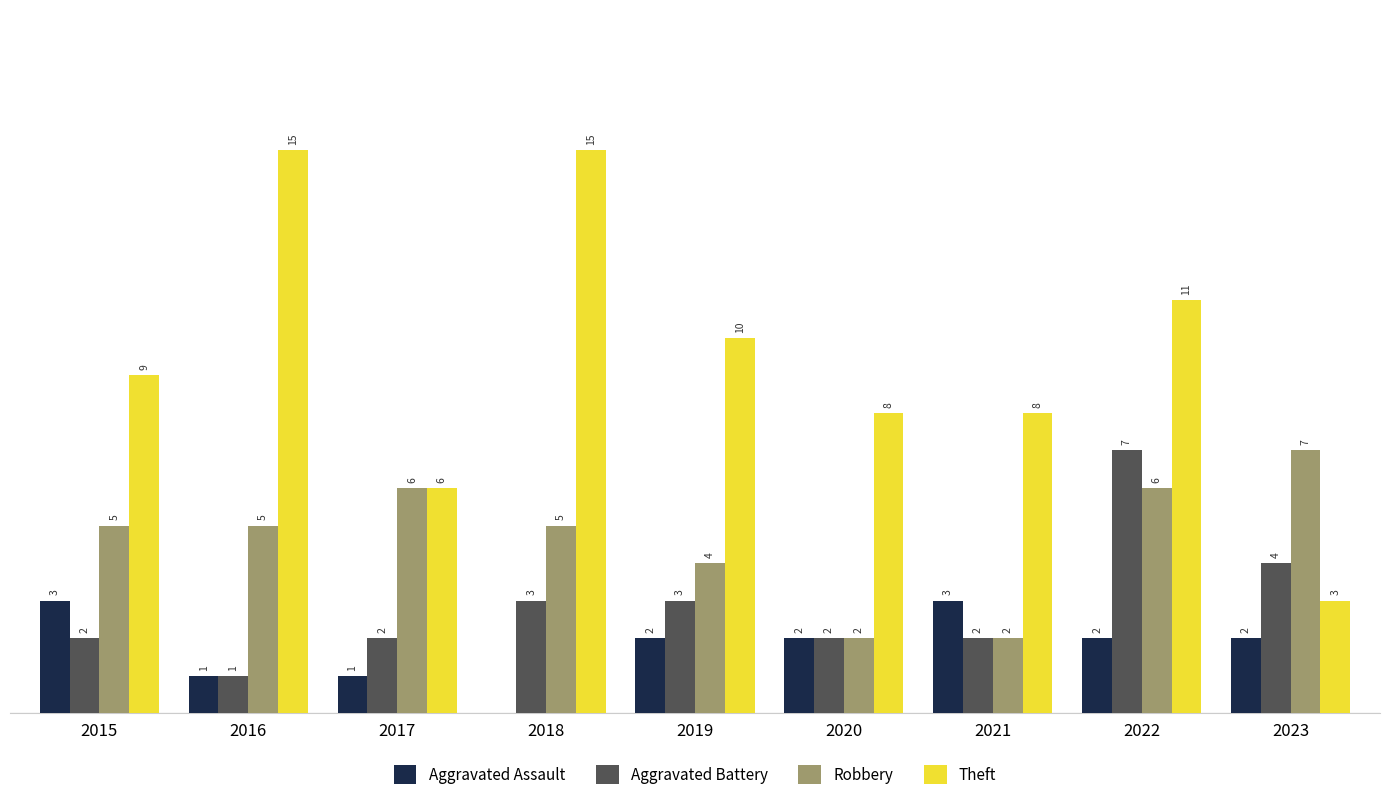

Between 2015 and 2022, which series saw the biggest shift?

Aggravated Battery